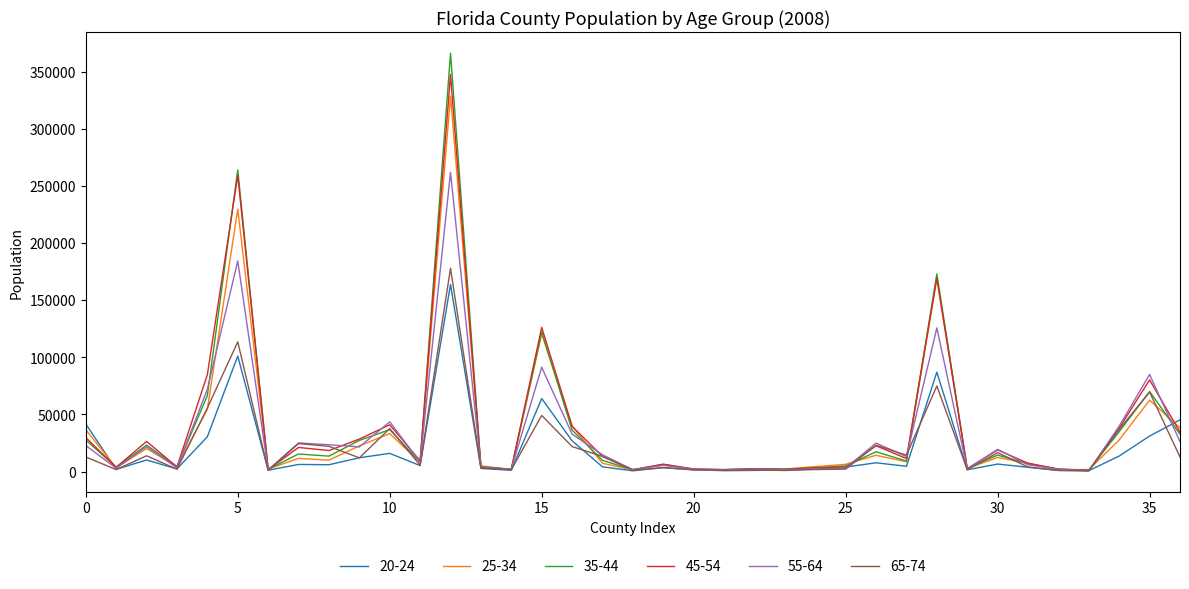

Which series has the largest range (max minus min)?

35-44